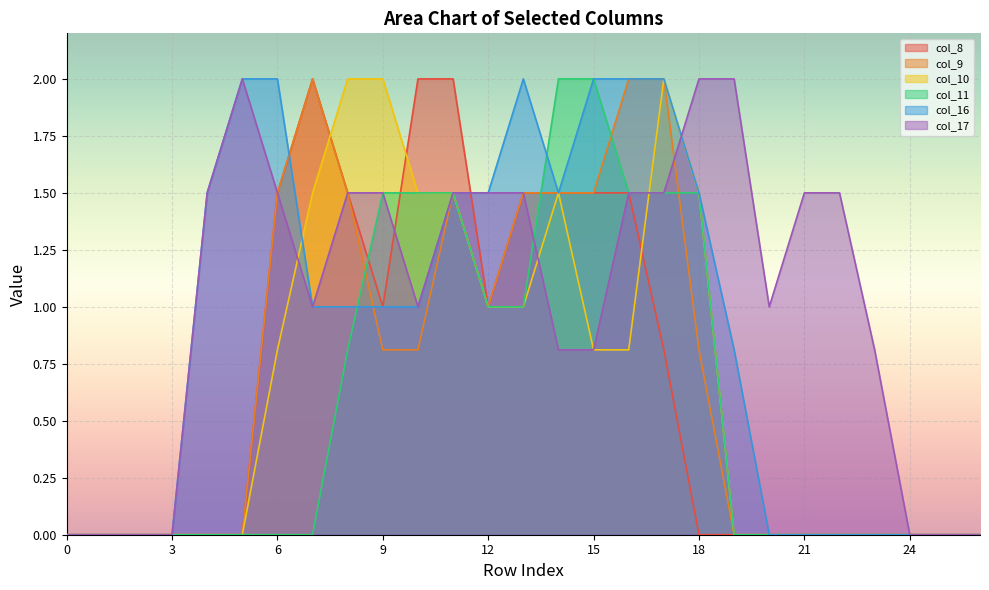

Which series has the widest spread of values?

col_8